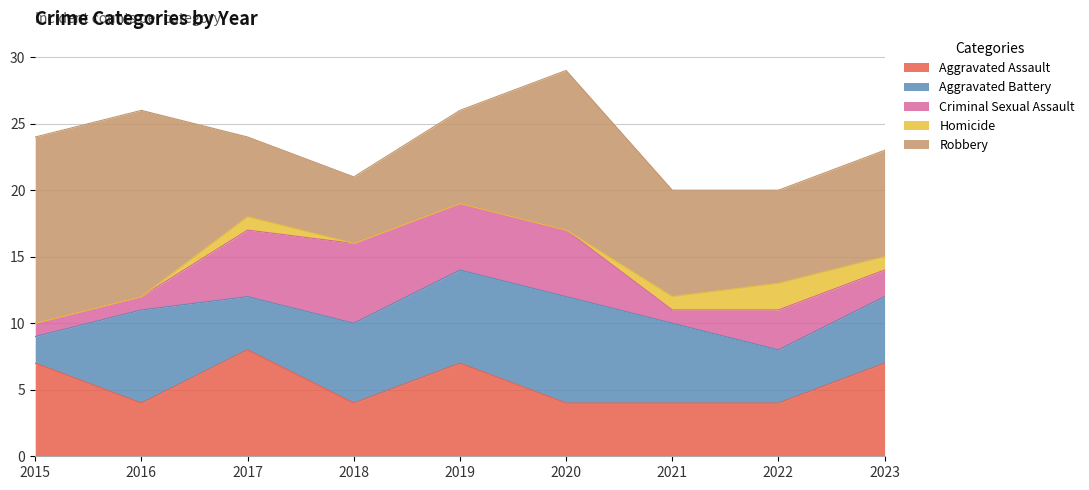

Which has a higher value, 2016 or 2020?

2016